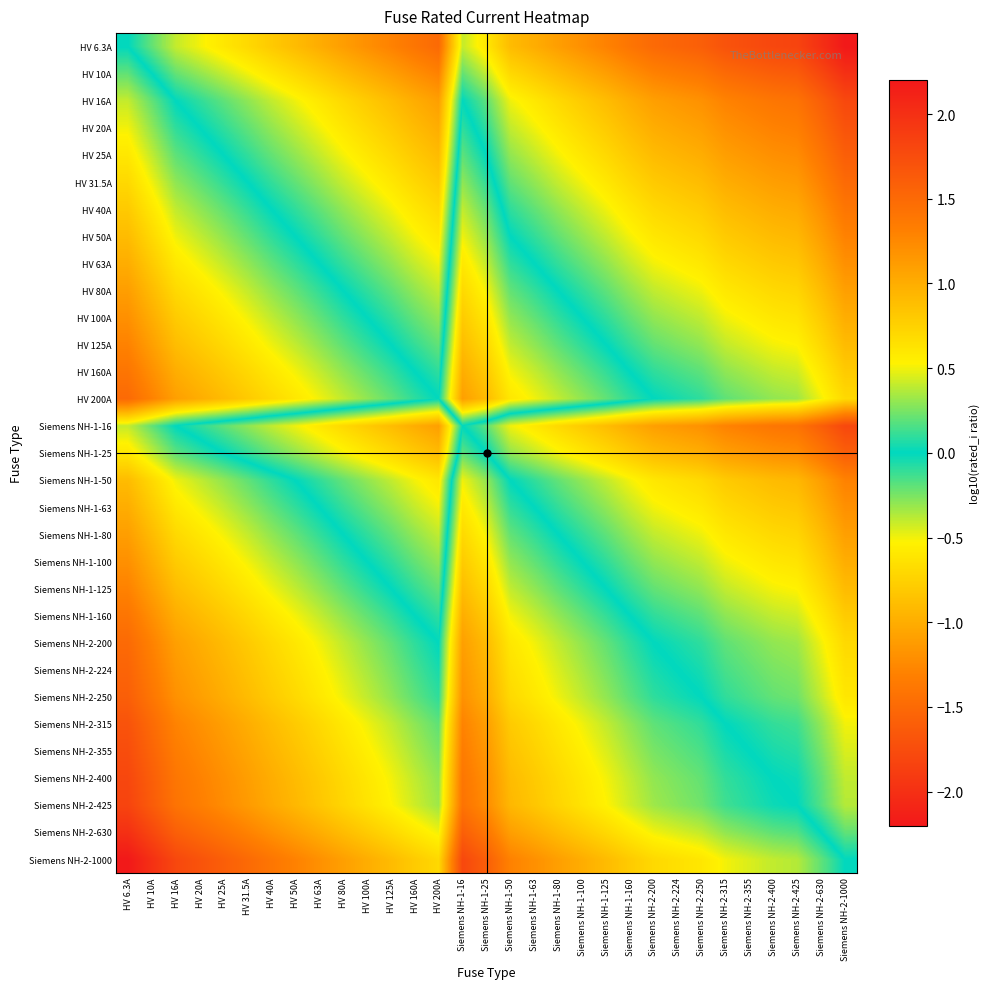

At which category is the sum across all series the highest?

HV 6.3A